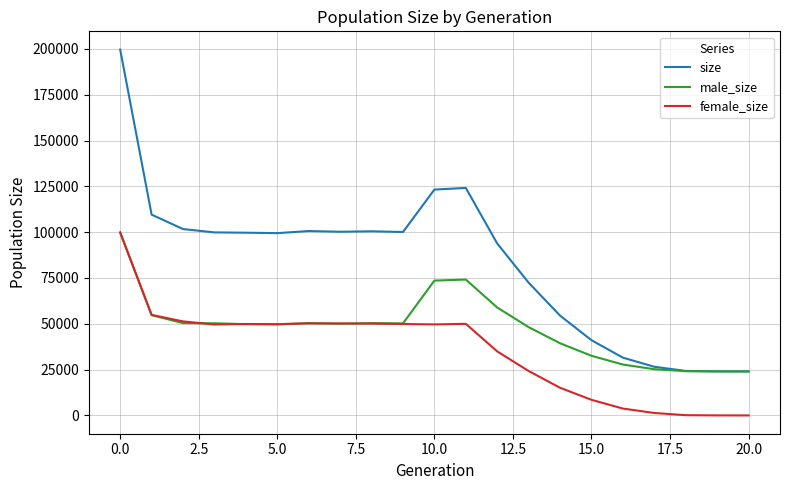

What is the maximum value shown in the chart?

199625